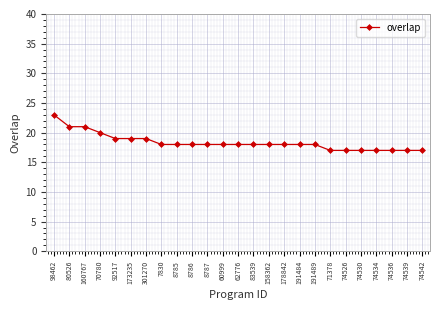

Reading right to left, extract all data points from this chart.

17	17	17	17	17	17	17	18	18	18	18	18	18	18	18	18	18	18	19	19	19	20	21	21	23